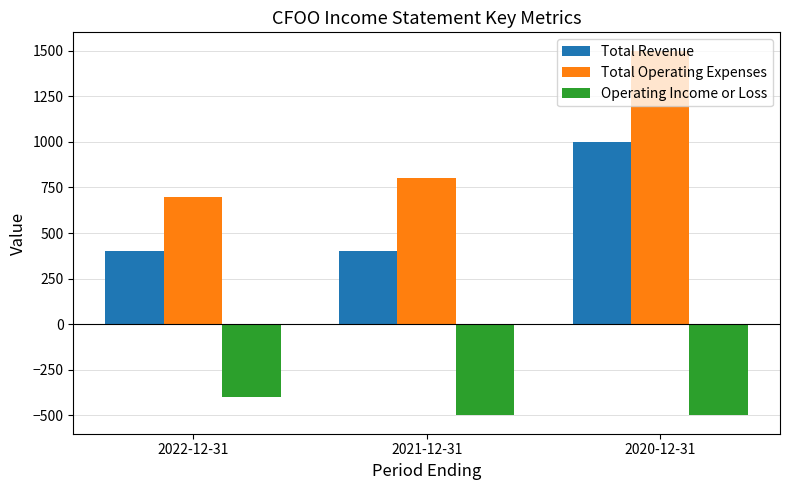

How many groups of bars are there?

3